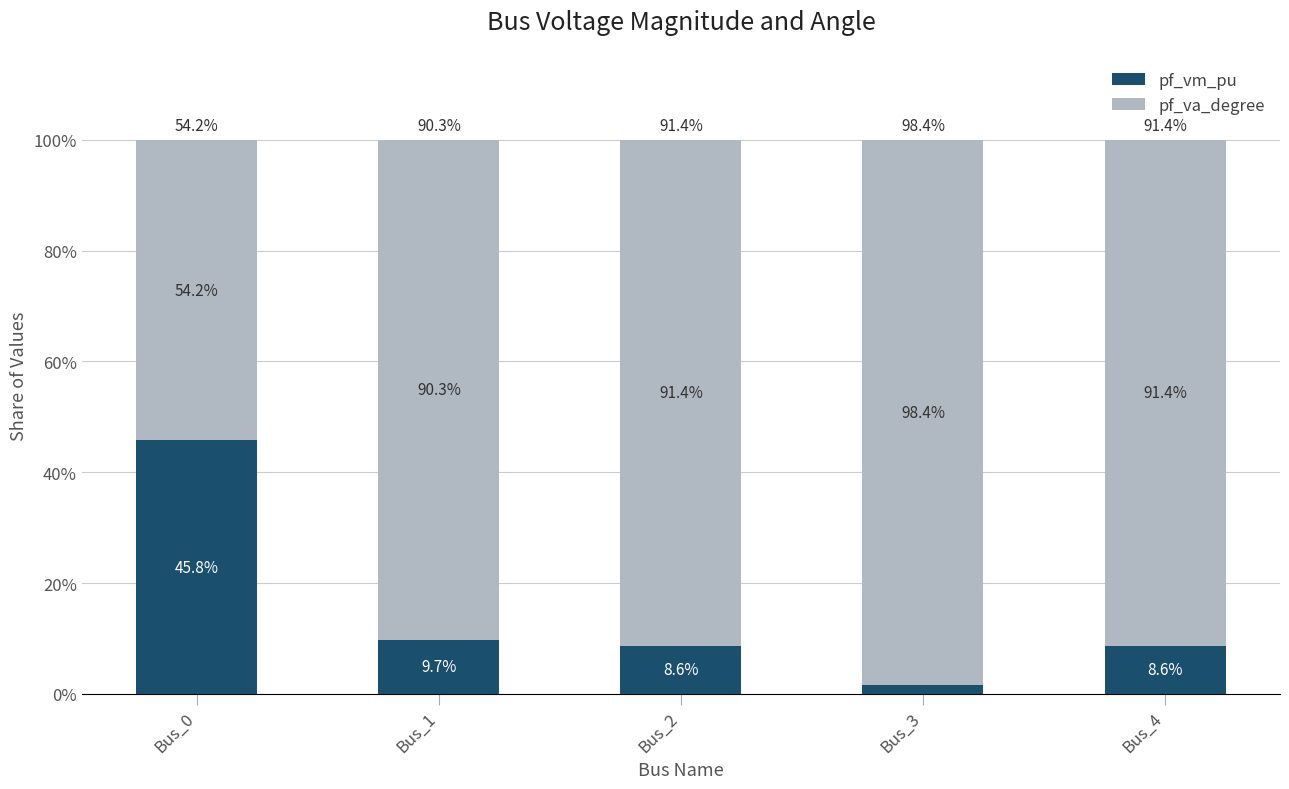

At which label does pf_vm_pu reach its peak?

Bus_0